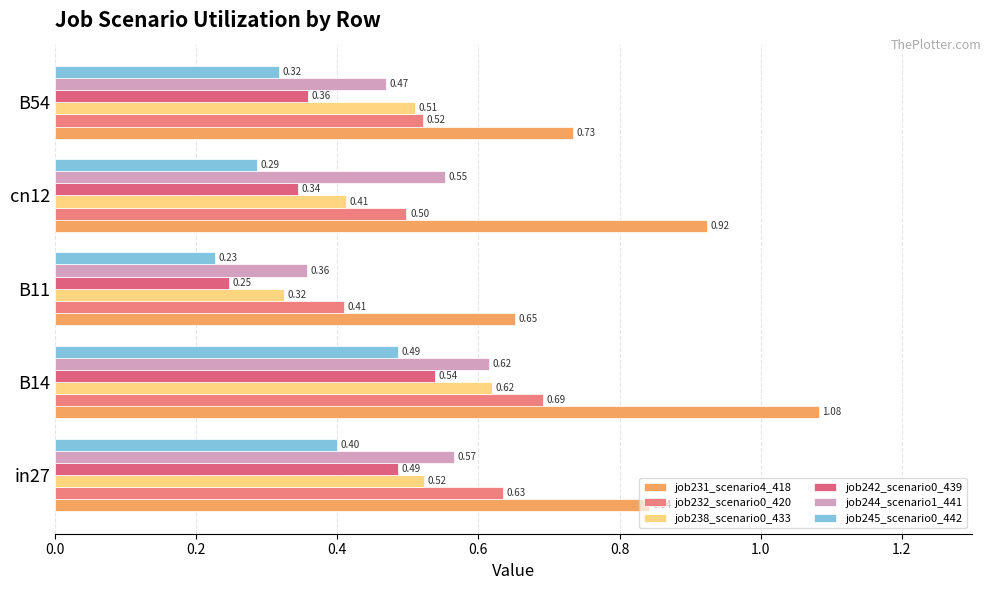

Rank the series by their maximum value, from lowest to highest.

job245_scenario0_442, job242_scenario0_439, job244_scenario1_441, job238_scenario0_433, job232_scenario0_420, job231_scenario4_418